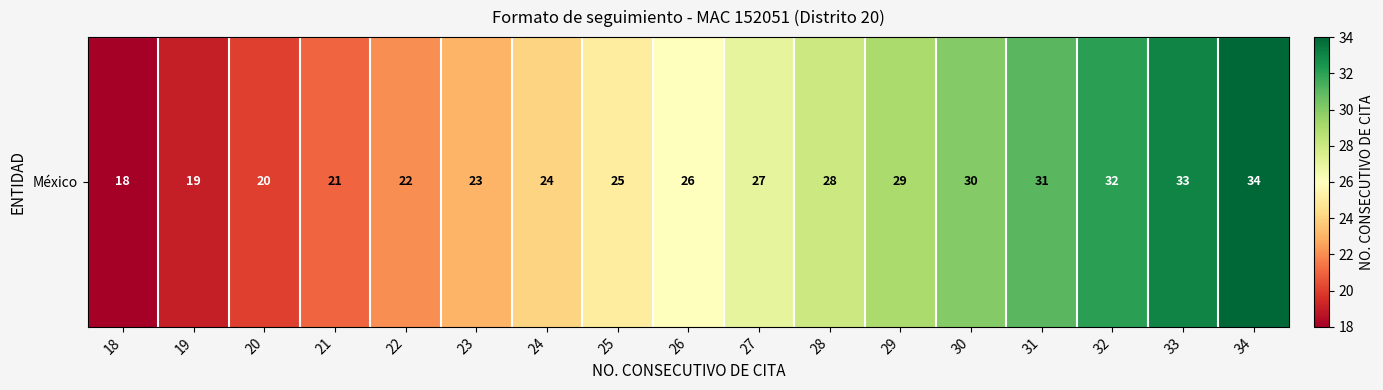

Which category has the lowest value across all series?

18